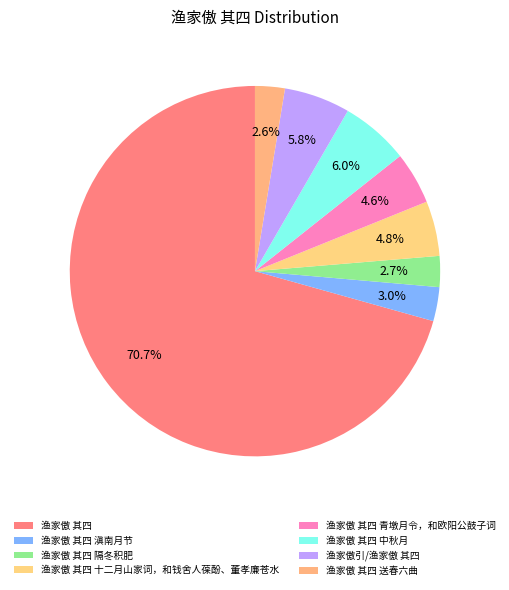

Is it true that 渔家傲 其四 青墩月令，和欧阳公鼓子词 is 5% of the pie?

True